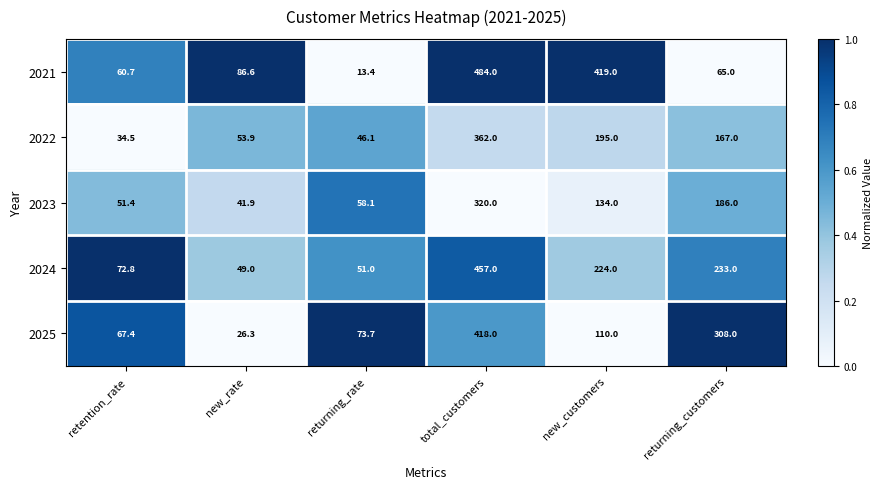

Rank the categories by 2024 value from highest to lowest.

total_customers, returning_customers, new_customers, retention_rate, returning_rate, new_rate